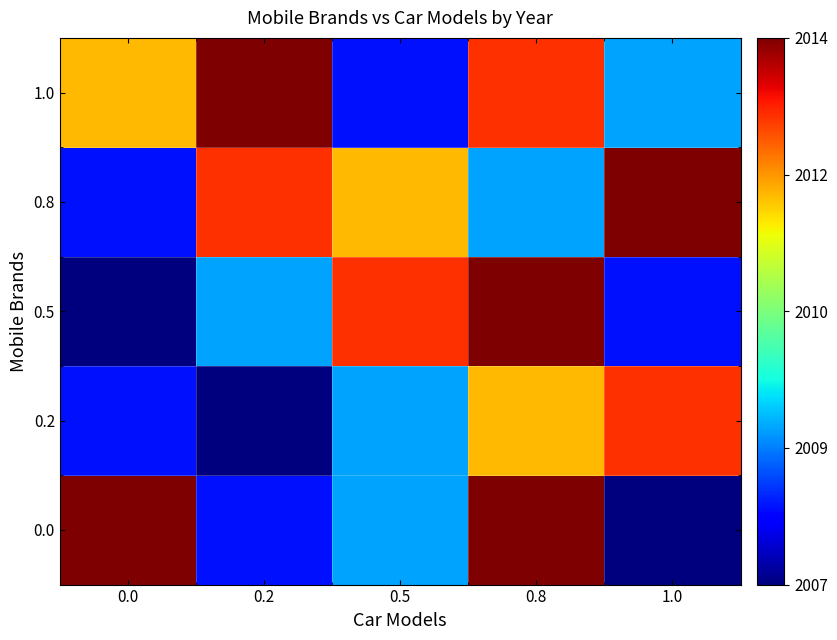

Reading left to right, list all the values displayed in this chart.

0.0: 0.0=2014	0.2=2008	0.5=2009	0.8=2014	1.0=2007
0.2: 0.0=2008	0.2=2007	0.5=2009	0.8=2012	1.0=2013
0.5: 0.0=2007	0.2=2009	0.5=2013	0.8=2014	1.0=2008
0.8: 0.0=2008	0.2=2013	0.5=2012	0.8=2009	1.0=2014
1.0: 0.0=2012	0.2=2014	0.5=2008	0.8=2013	1.0=2009